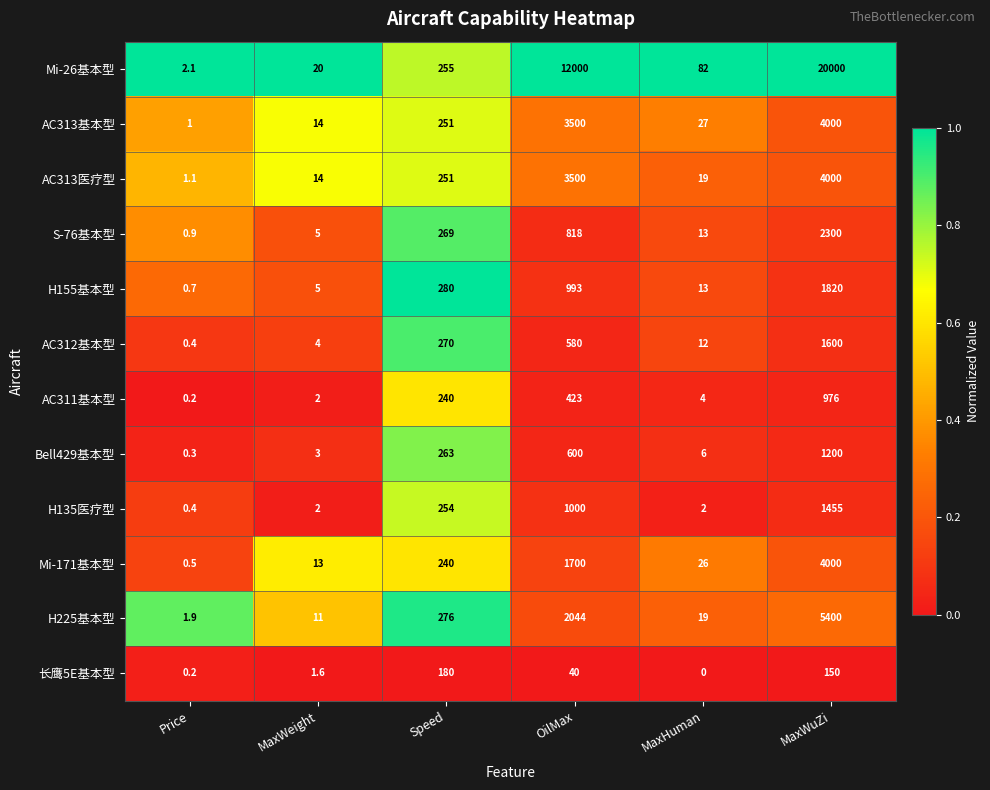

List the labels in order of Mi-171基本型 value, largest first.

MaxWuZi, OilMax, Speed, MaxHuman, MaxWeight, Price